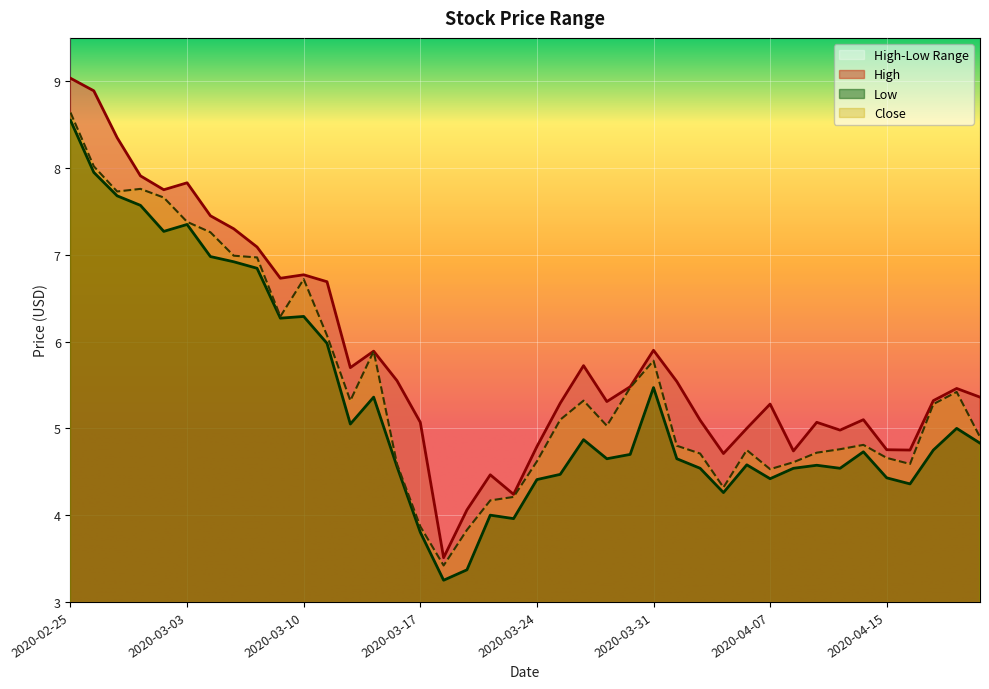

True or false: Close and High intersect in this chart.

False